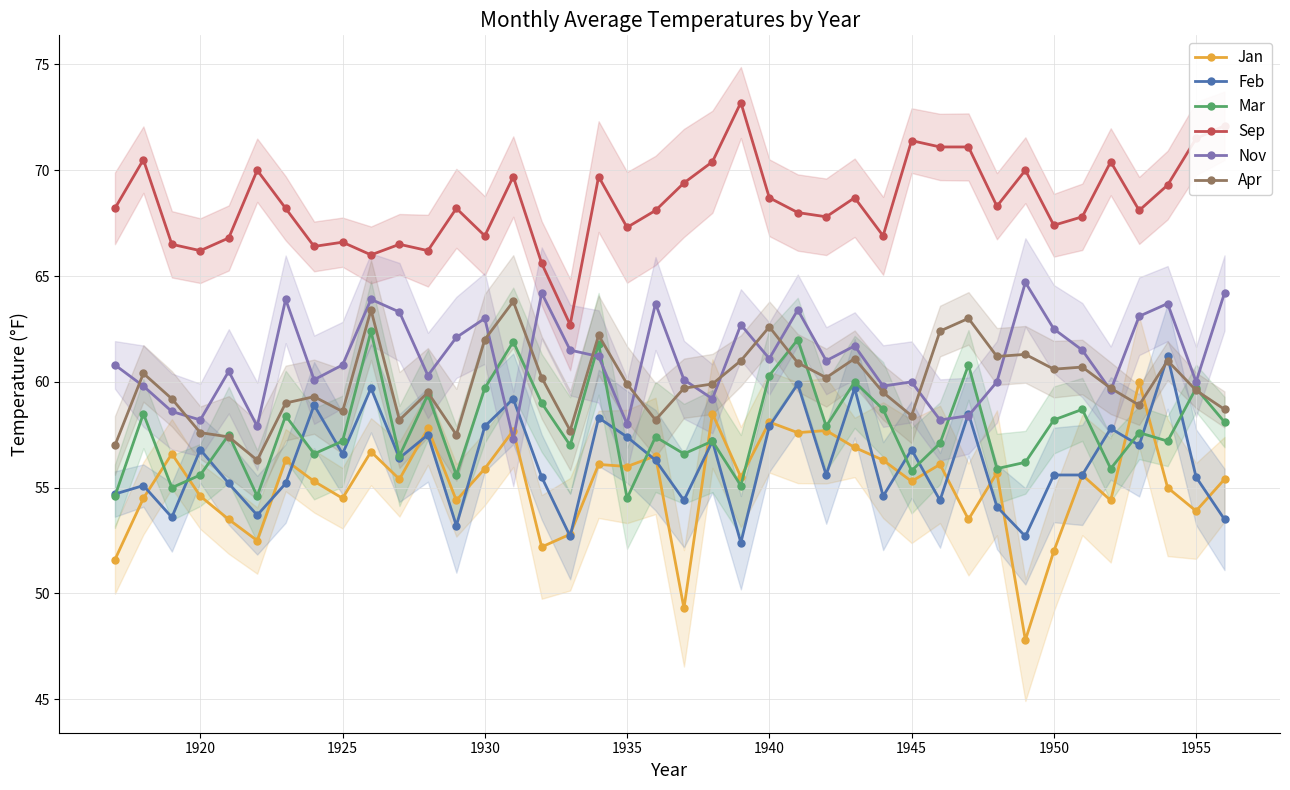

What is the highest value of the Sep series?

73.2